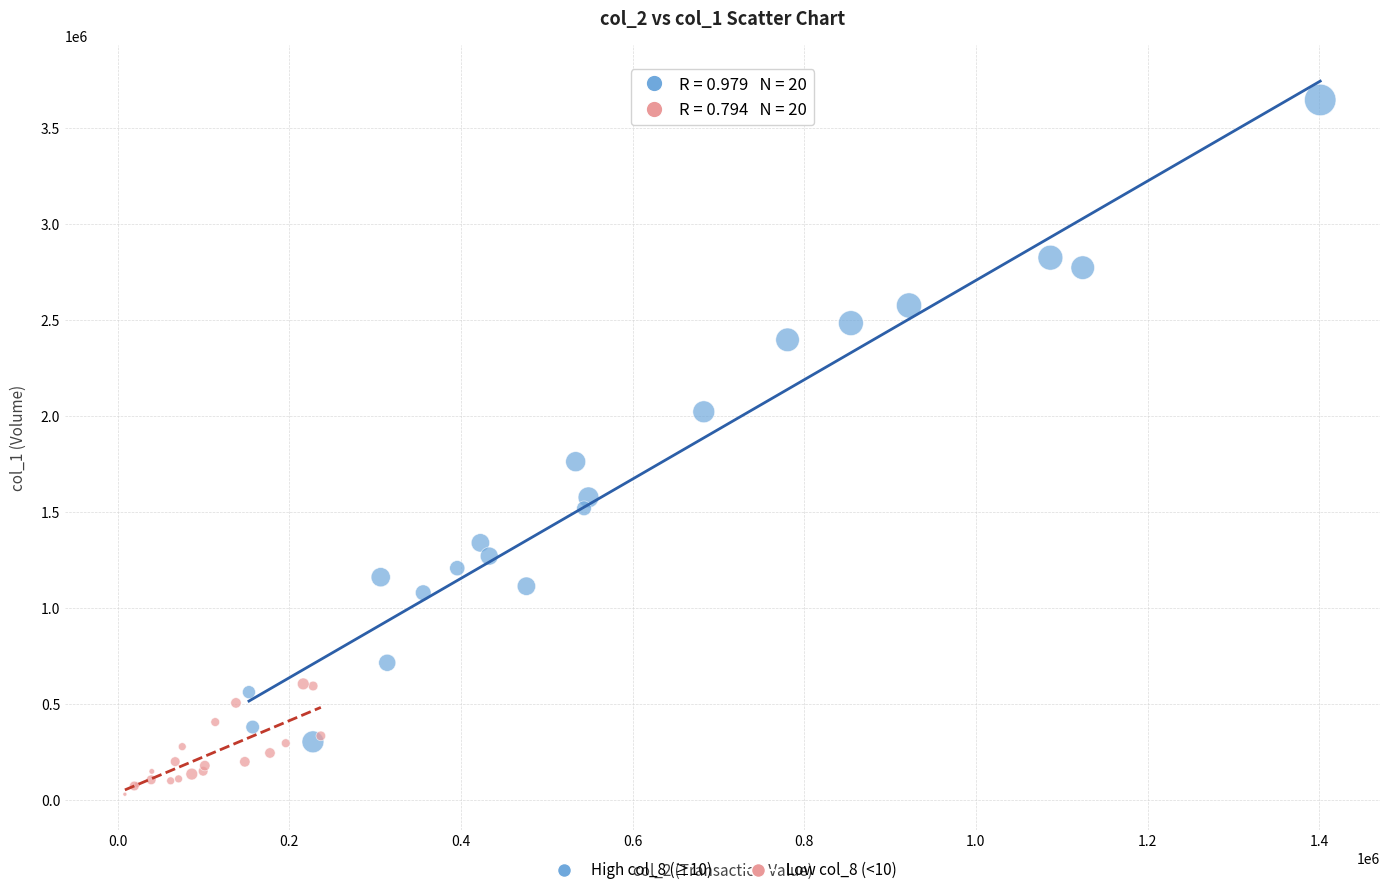

Which series contains the lowest Y value?

Low col_8 (<10)